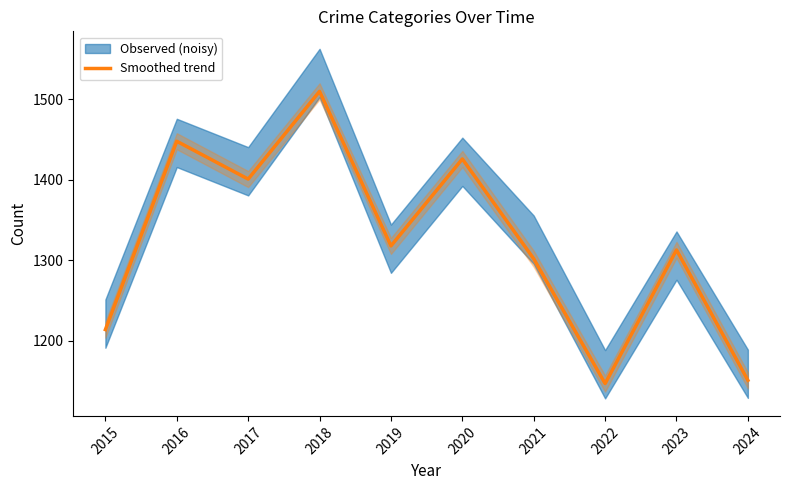

How many data points are above 1318?

4